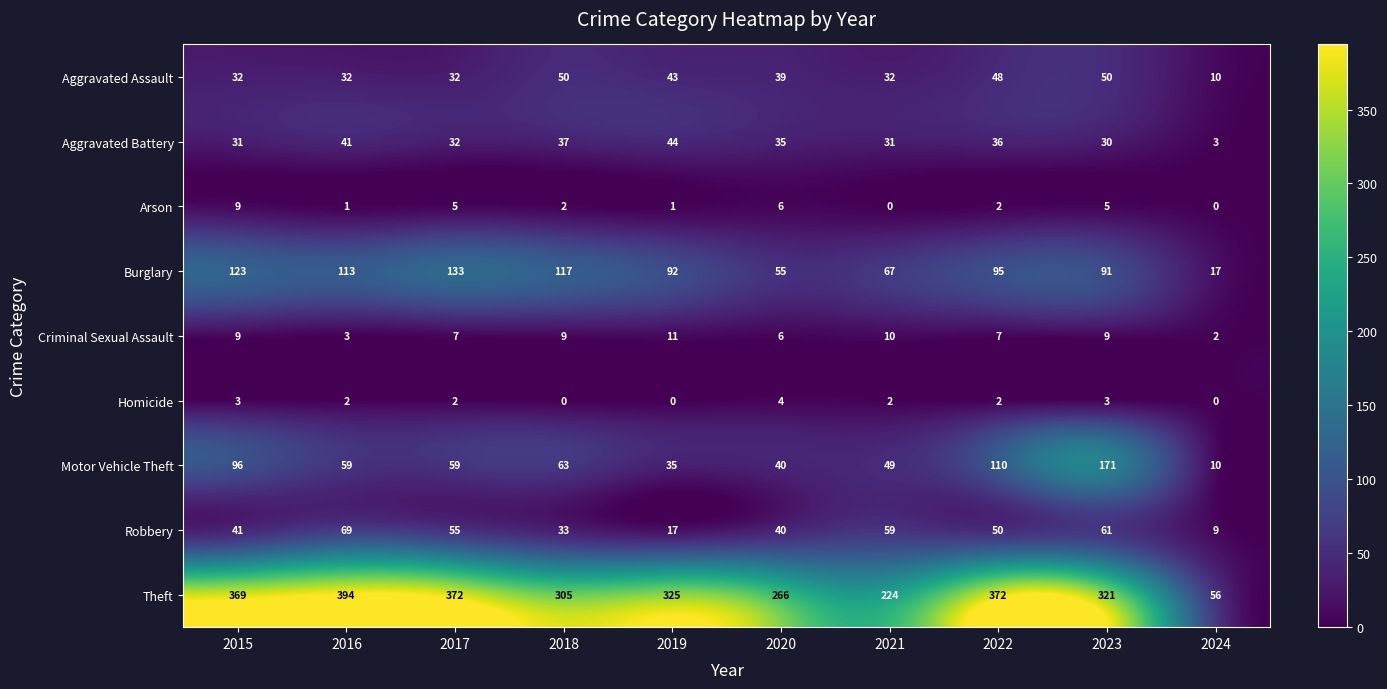

Where is Criminal Sexual Assault nearest to the value 6?

2020